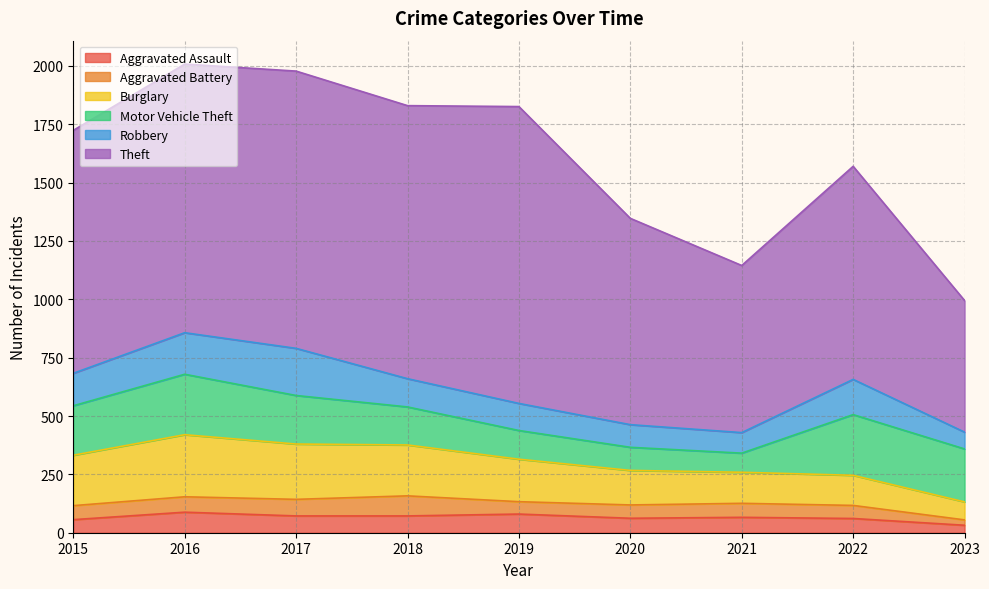

Rank the series at 2022 from highest to lowest value.

Theft, Motor Vehicle Theft, Robbery, Burglary, Aggravated Assault, Aggravated Battery